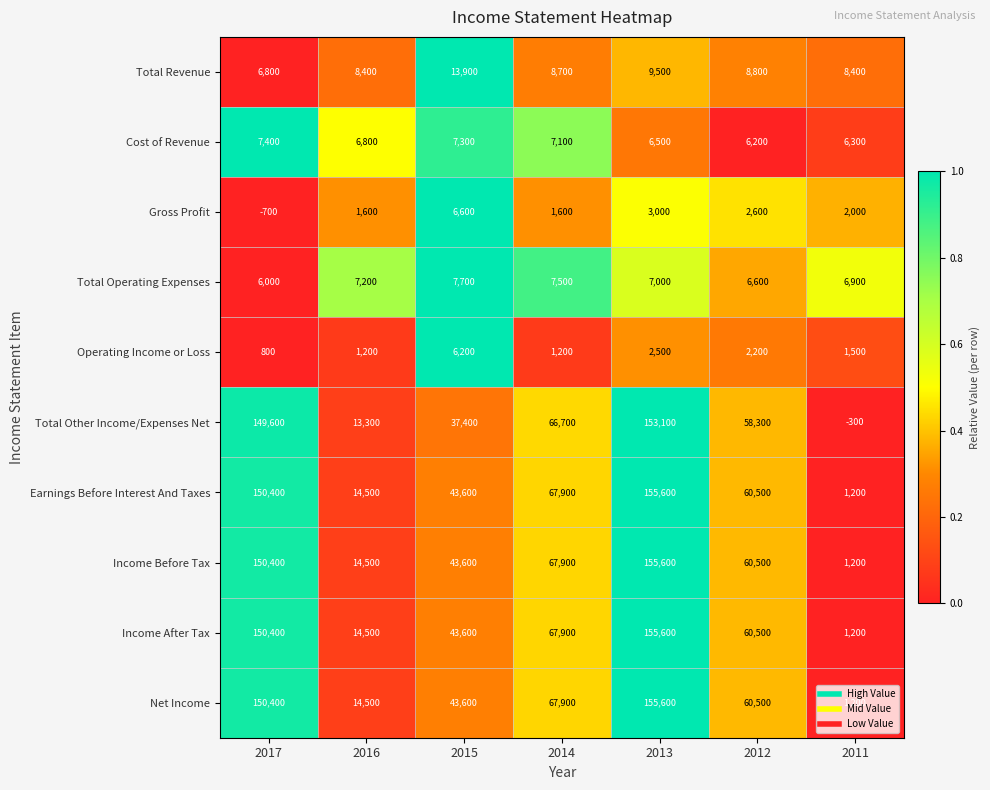

The Cost of Revenue series shows 6800 at 2016. True or false?

True